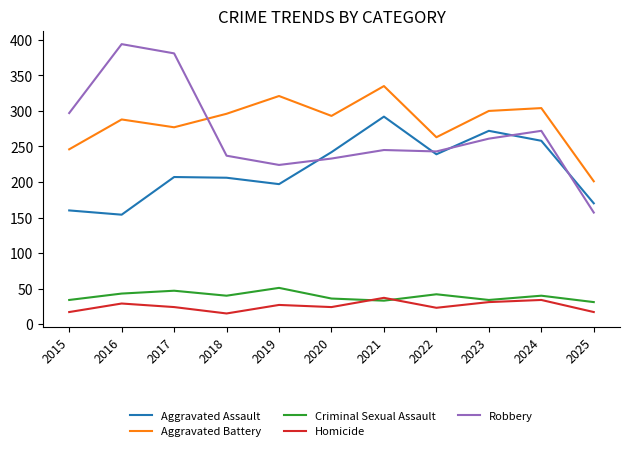

Where does the Criminal Sexual Assault series first go above 40?

2016